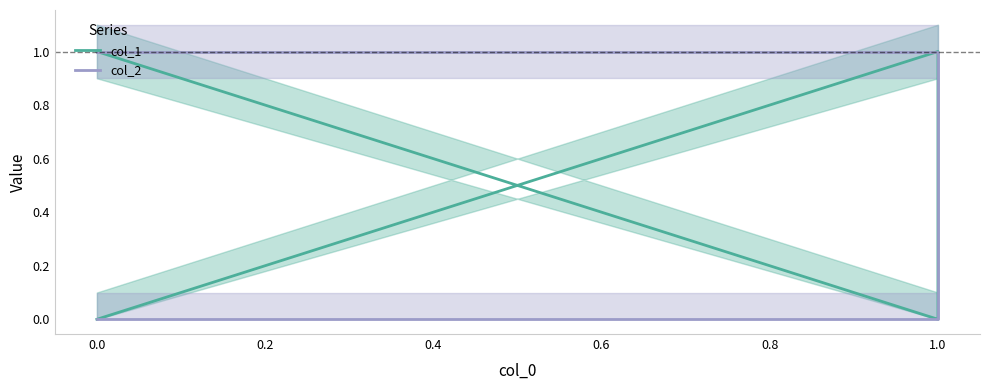

Reading left to right, transcribe all the data shown in this chart.

col_1: 0	1	0	1
col_2: 0	0	1	1